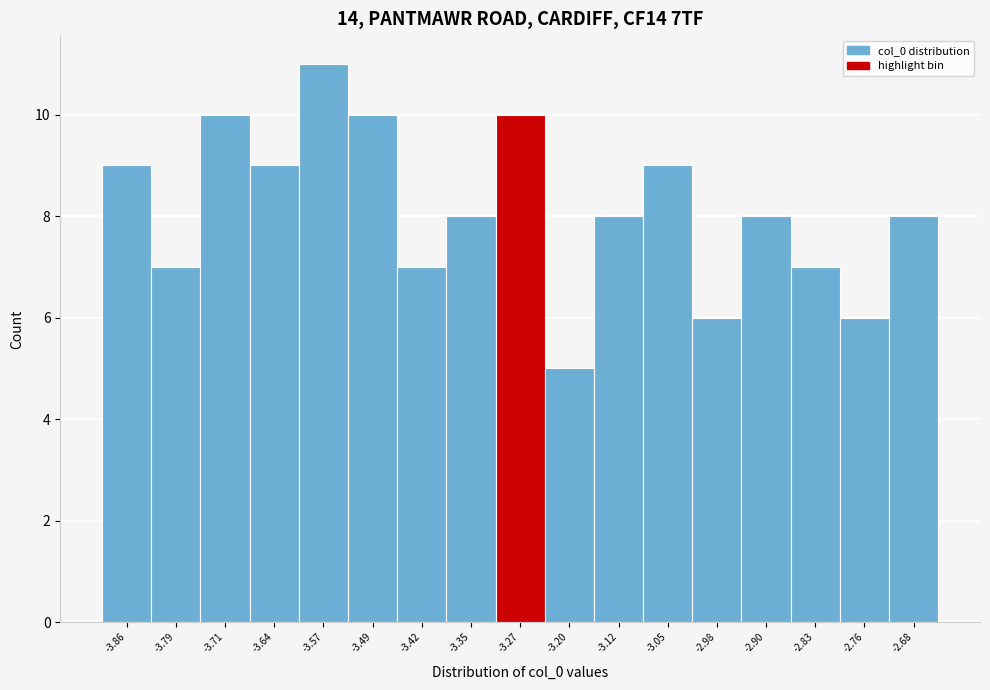

Reading left to right, transcribe all the data shown in this chart.

-3.86=9	-3.79=7	-3.71=10	-3.64=9	-3.57=11	-3.49=10	-3.42=7	-3.35=8	-3.27=10	-3.20=5	-3.12=8	-3.05=9	-2.98=6	-2.90=8	-2.83=7	-2.76=6	-2.68=8